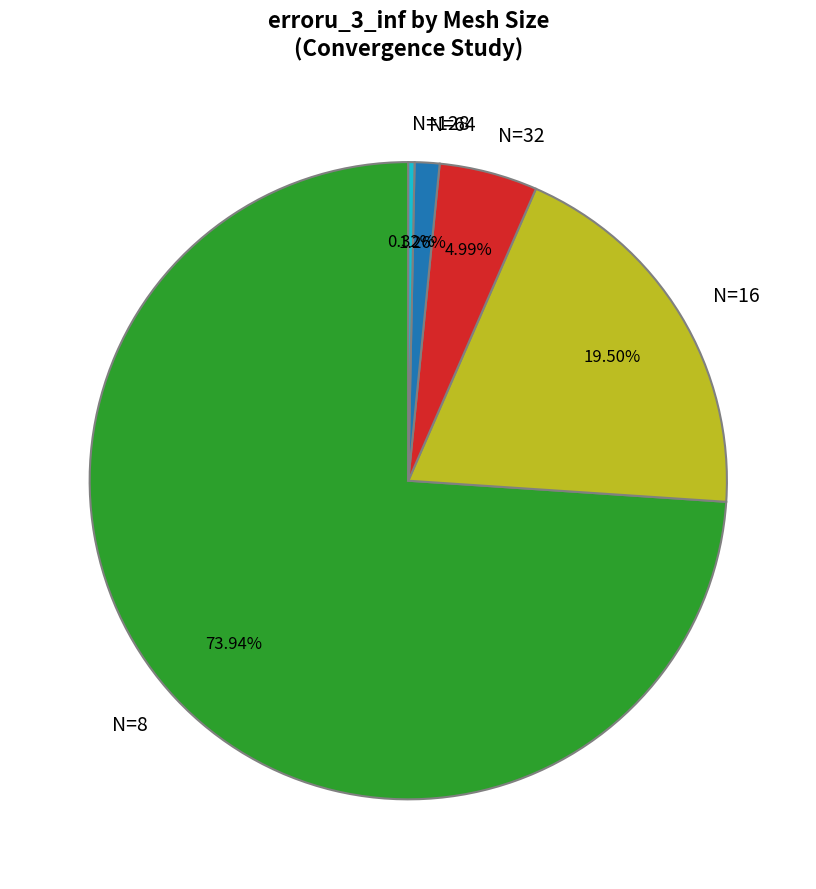

Rank the categories by value from lowest to highest.

N=128, N=64, N=32, N=16, N=8